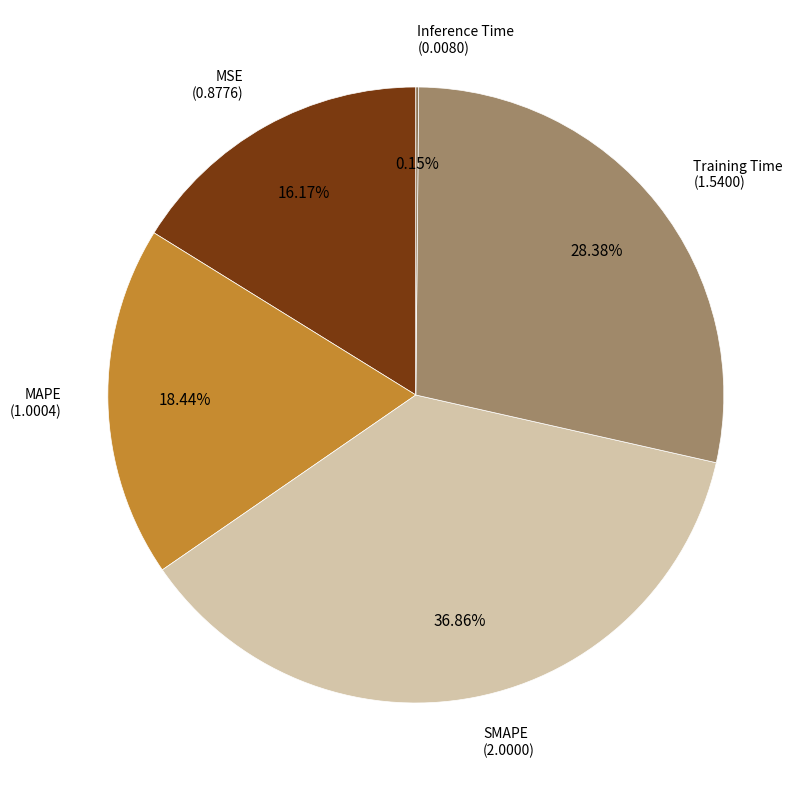

To the nearest percent, what is the difference between the largest and smallest slice percentages?

37%